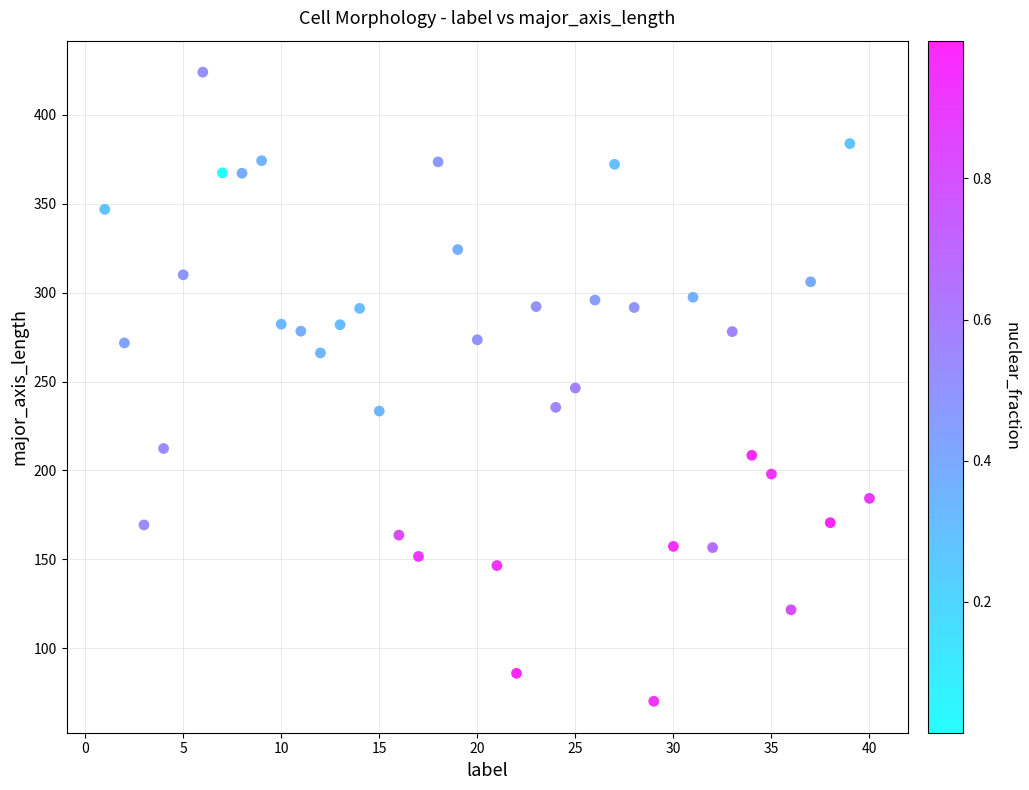

What is the range of X values (max minus min)?

39.0